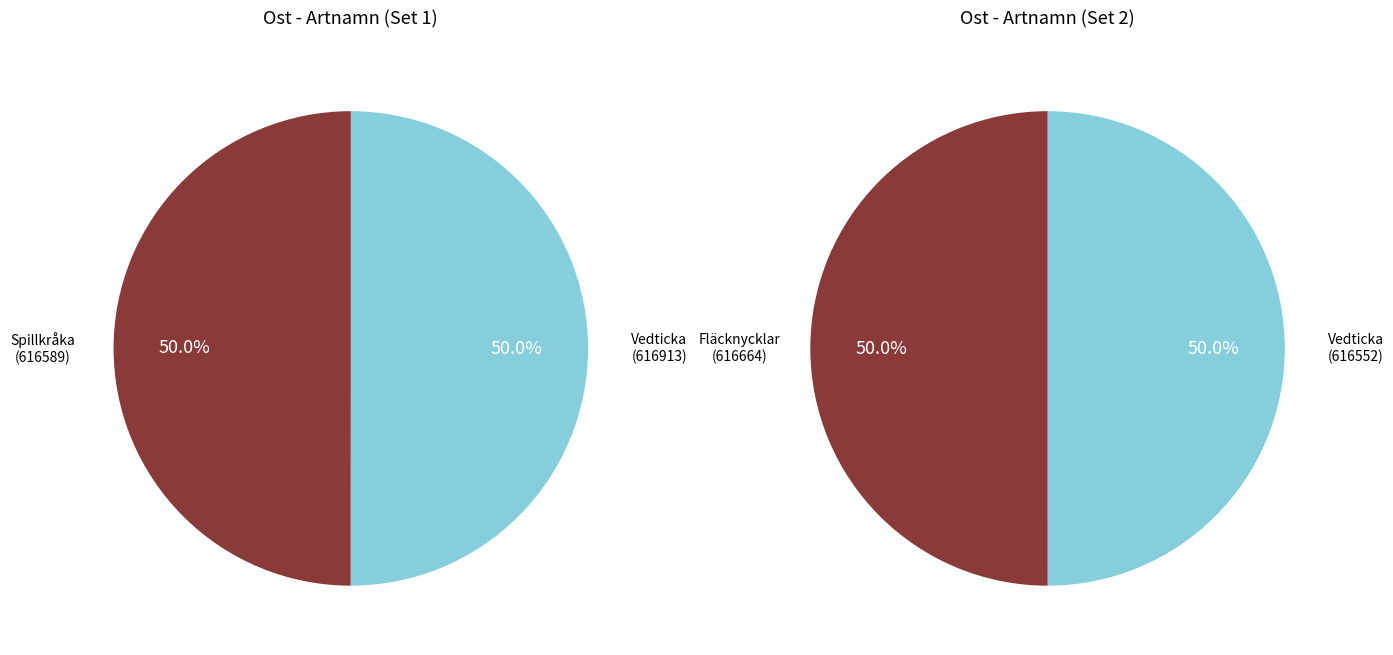

Which slice is the smallest?

Vedticka (616552)